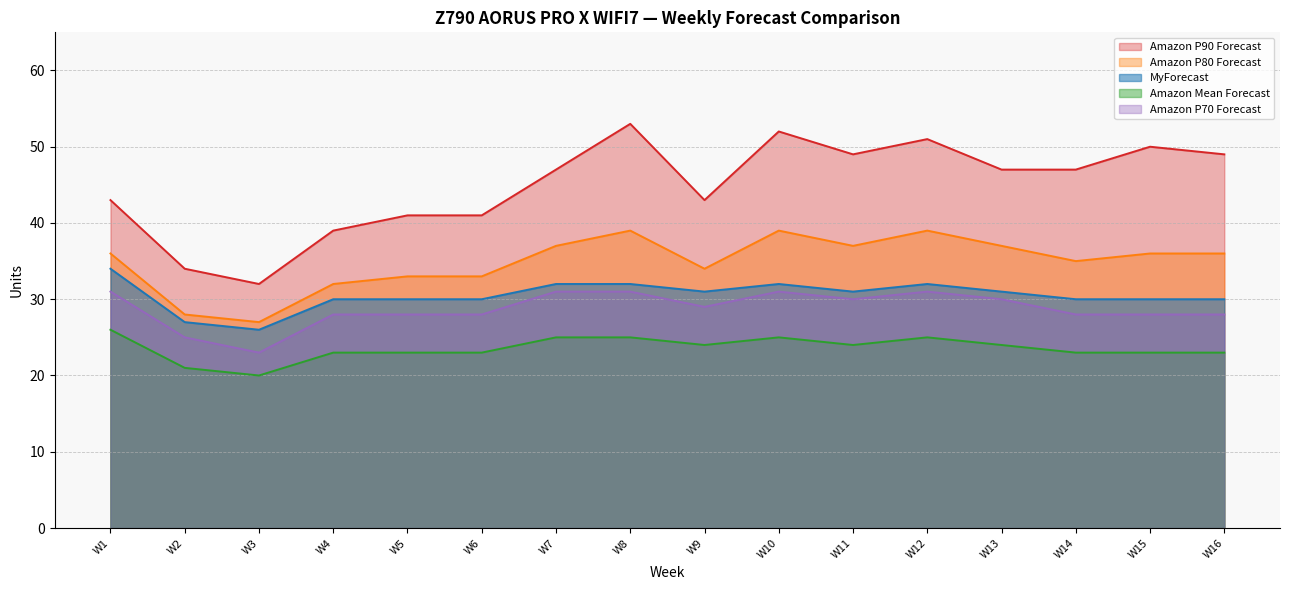

True or false: Amazon P90 Forecast and MyForecast intersect in this chart.

False